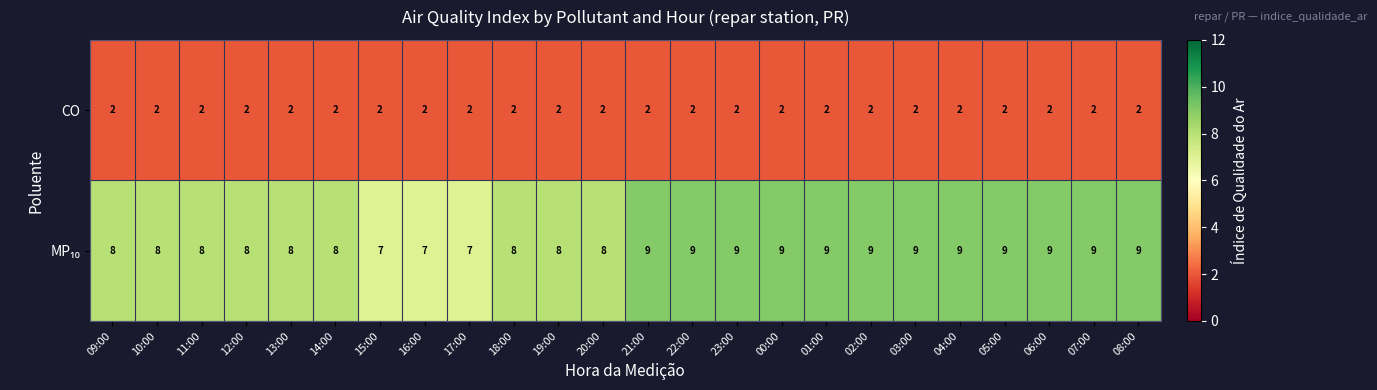

At how many categories does at least one series exceed 4?

24